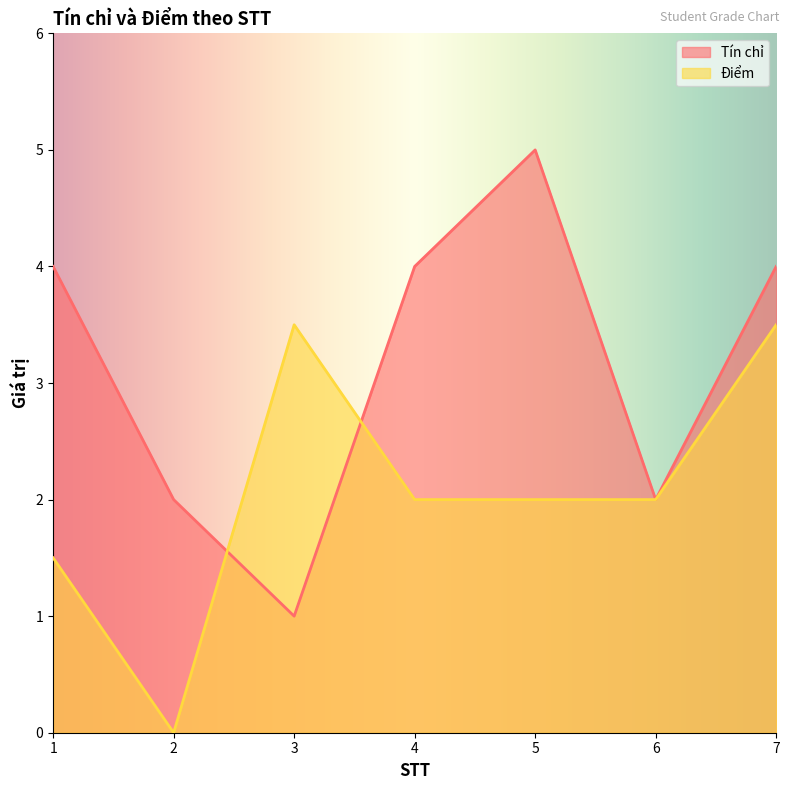

What is the difference between the maximum and second lowest values in the Tín chỉ series?

3.0